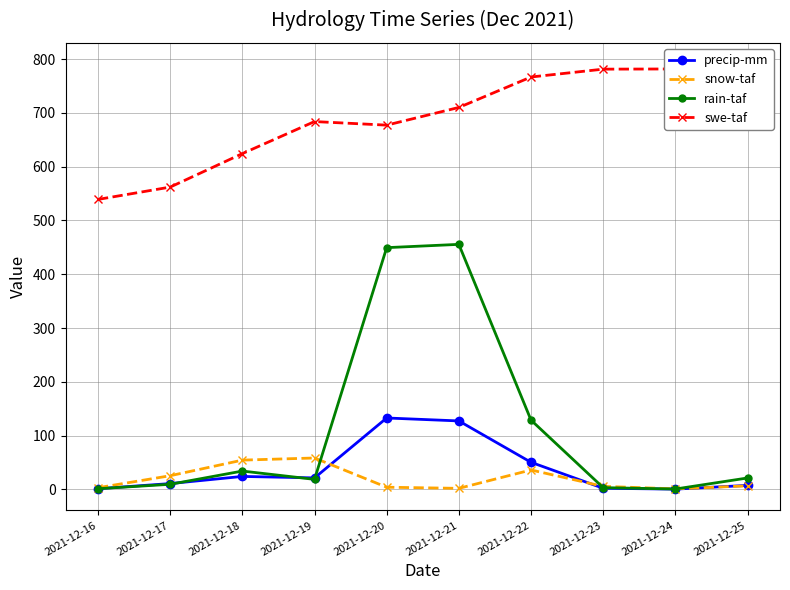

Reading left to right, transcribe all the data shown in this chart.

precip-mm: 2021-12-16=1.2	2021-12-17=10.7	2021-12-18=24.0	2021-12-19=21.3	2021-12-20=132.7	2021-12-21=127.3	2021-12-22=50.3	2021-12-23=2.0	2021-12-24=0.4	2021-12-25=7.4
snow-taf: 2021-12-16=3.0	2021-12-17=25.3	2021-12-18=54.4	2021-12-19=58.3	2021-12-20=4.0	2021-12-21=1.8	2021-12-22=36.1	2021-12-23=5.5	2021-12-24=0.9	2021-12-25=6.5
rain-taf: 2021-12-16=1.2	2021-12-17=9.4	2021-12-18=34.0	2021-12-19=18.6	2021-12-20=449.5	2021-12-21=455.6	2021-12-22=128.7	2021-12-23=3.2	2021-12-24=0.6	2021-12-25=21.2
swe-taf: 2021-12-16=539.2	2021-12-17=562.1	2021-12-18=624.4	2021-12-19=684.0	2021-12-20=677.3	2021-12-21=710.2	2021-12-22=766.9	2021-12-23=781.5	2021-12-24=781.8	2021-12-25=790.9